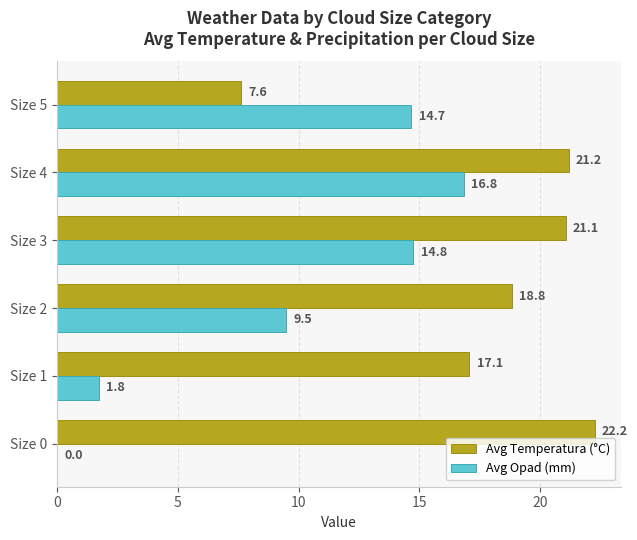

Which series changed the most between Size 2 and Size 5?

Avg Temperatura (°C)